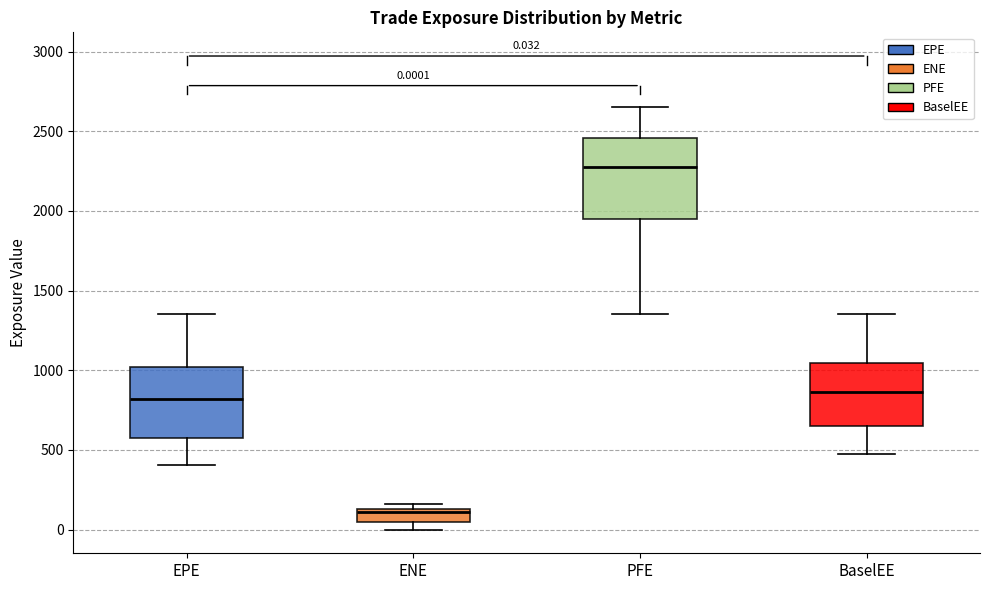

Which box's median line is the highest?

PFE